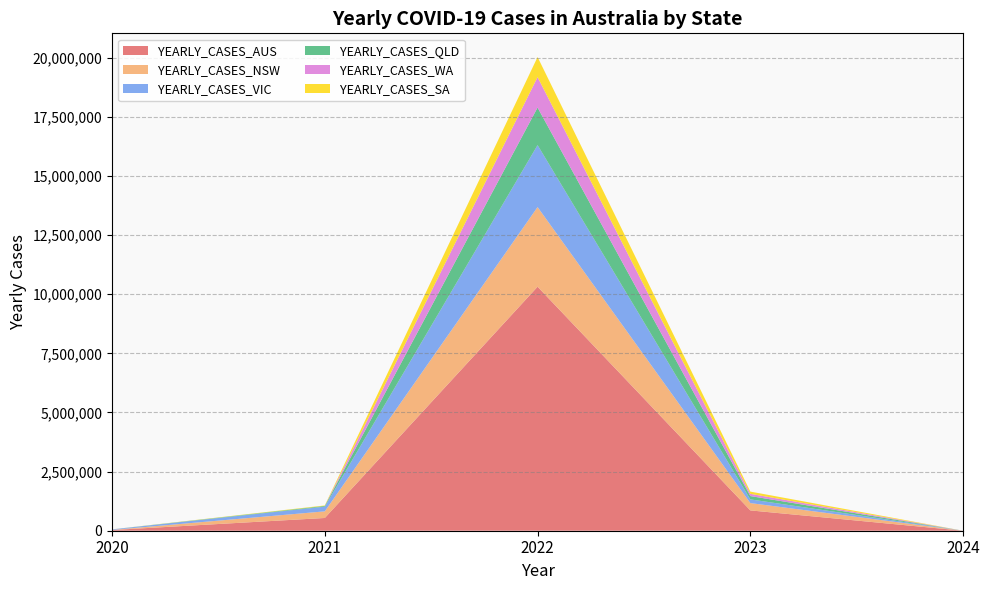

Reading right to left, list all the values displayed in this chart.

YEARLY_CASES_AUS: 2024=7	2023=859395	2022=10318236	2021=538969	2020=29116
YEARLY_CASES_NSW: 2024=7	2023=309386	2022=3368103	2021=280241	2020=5044
YEARLY_CASES_VIC: 2024=0	2023=156862	2022=2621354	2021=199399	2020=20729
YEARLY_CASES_QLD: 2024=0	2023=139551	2022=1586969	2021=31616	2020=1295
YEARLY_CASES_WA: 2024=0	2023=94196	2022=1288489	2021=421	2020=946
YEARLY_CASES_SA: 2024=0	2023=95413	2022=848698	2021=18561	2020=613